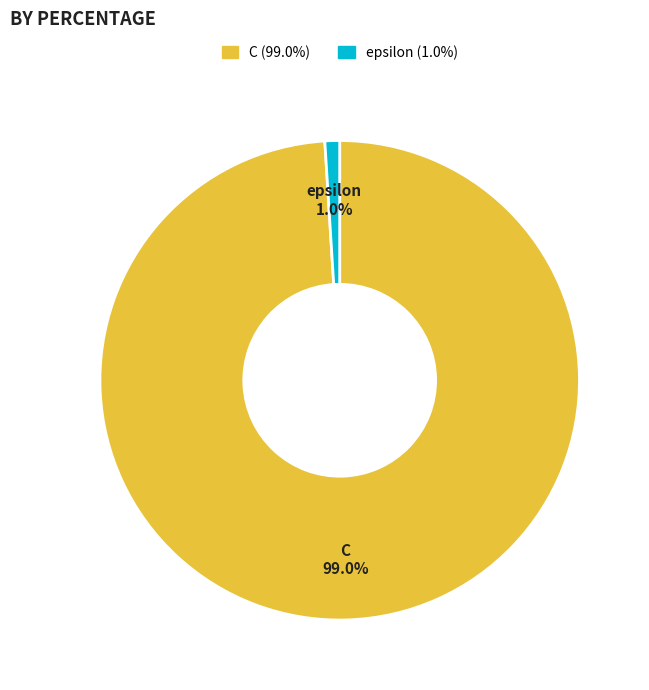

Is it true that C is 84% of the pie?

False